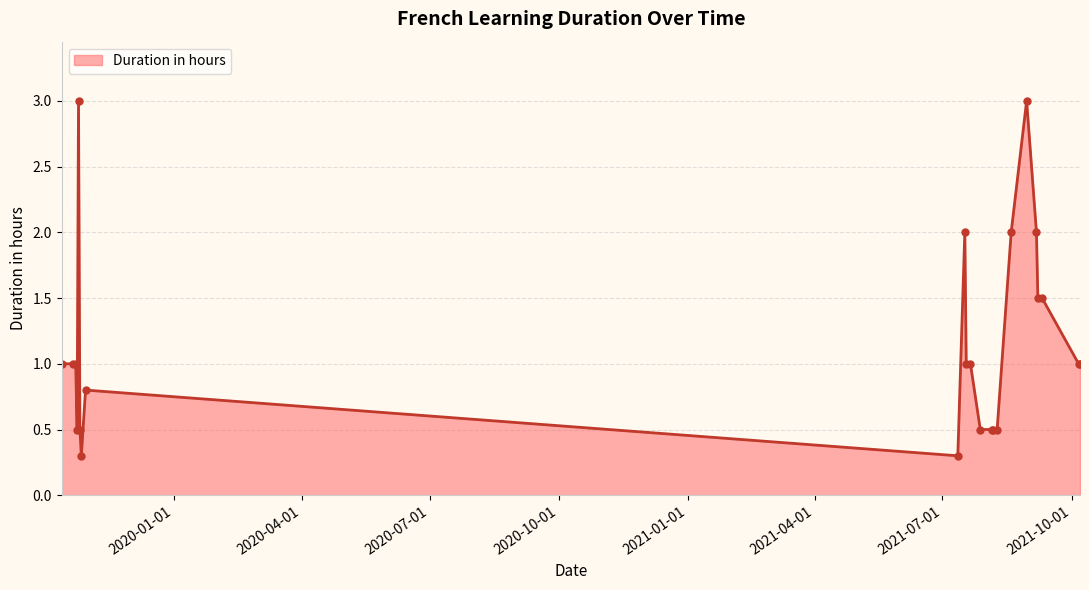

What is the average value?

1.1